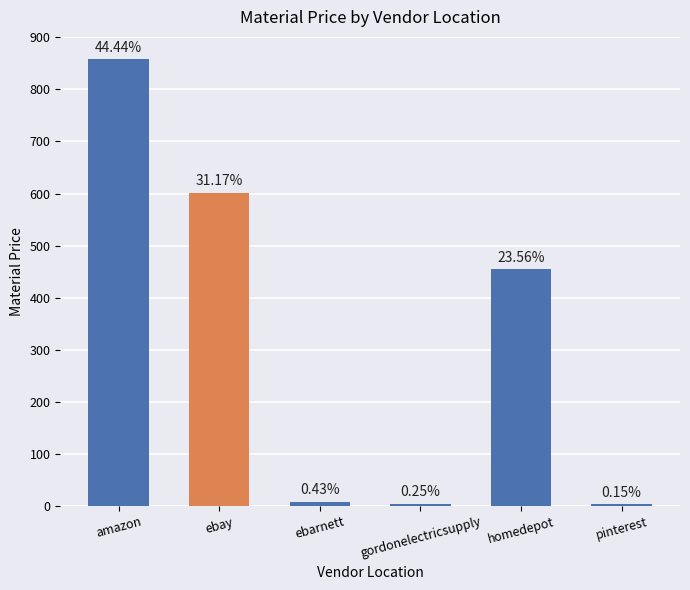

Are the bars horizontal?

No